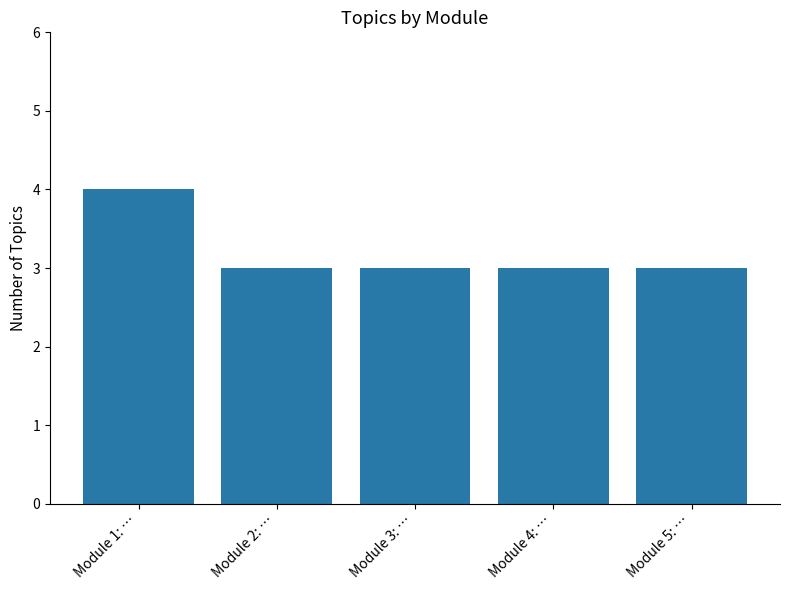

Reading left to right, what are all the values shown in this chart?

4	3	3	3	3